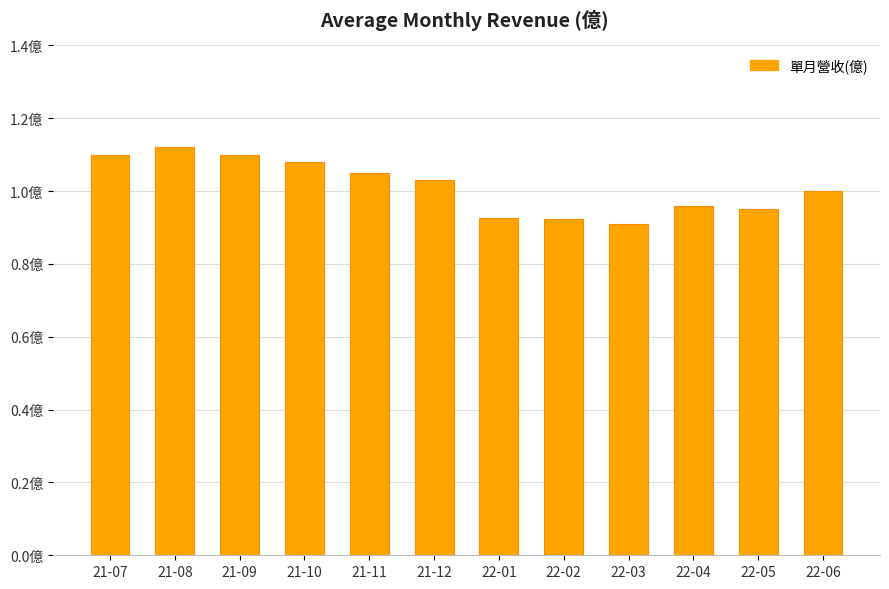

Are the bars horizontal?

No